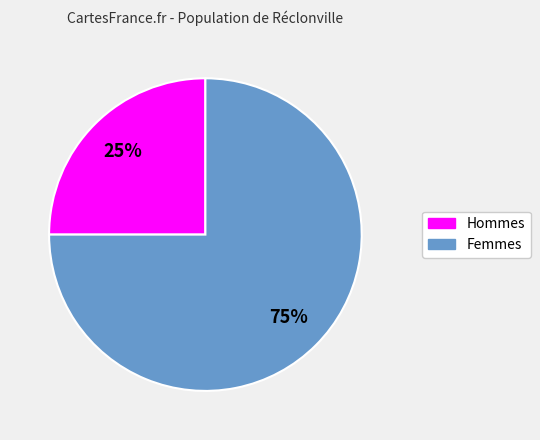

Is there any slice that represents more than half of the pie?

Yes